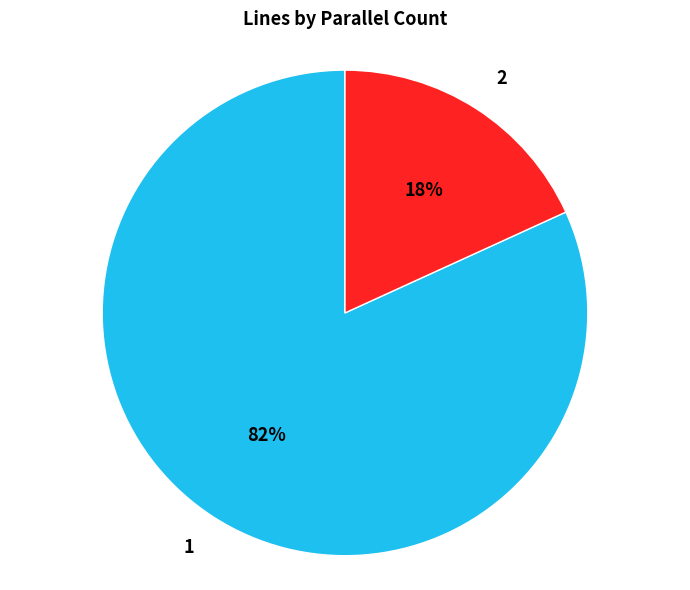

Count the number of slices in the pie.

2